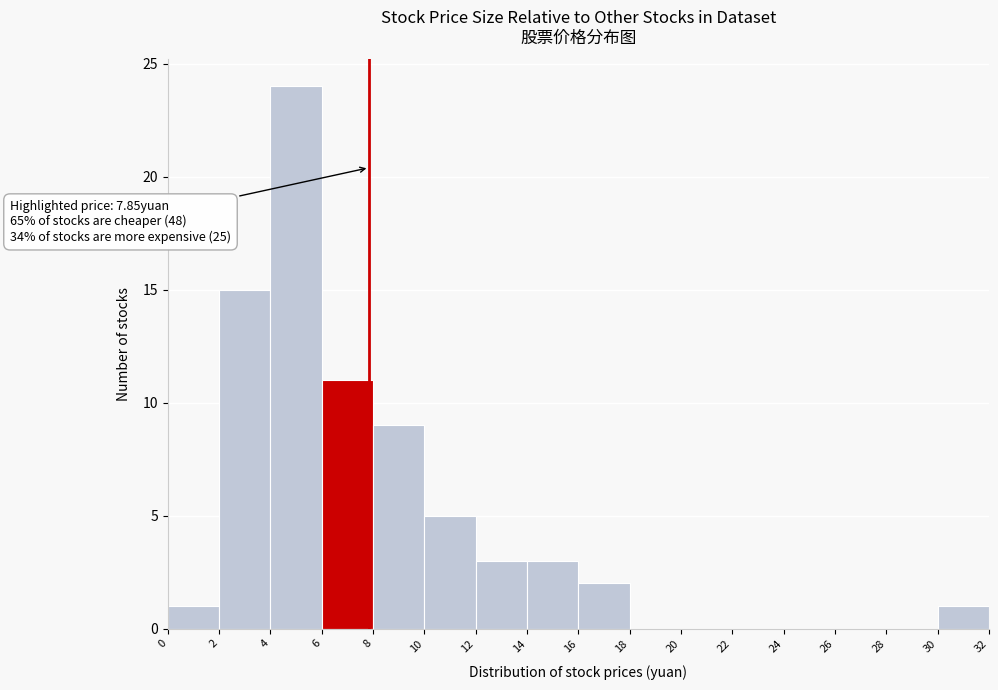

Over which range of the x-axis is the bar tallest?

4 to 6